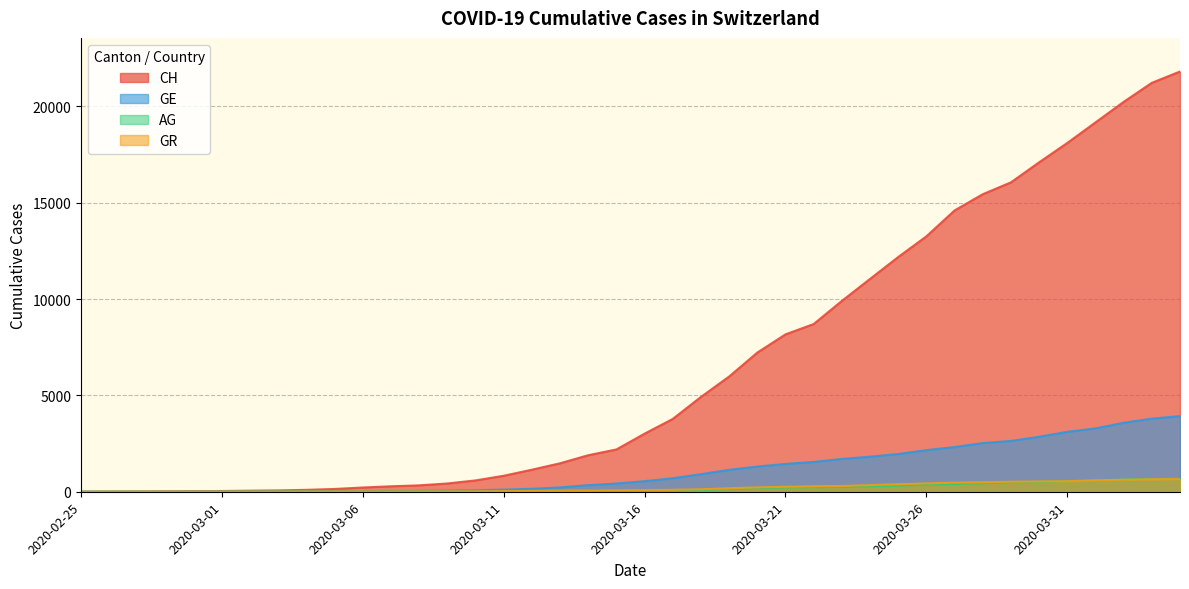

True or false: GR and CH intersect in this chart.

False